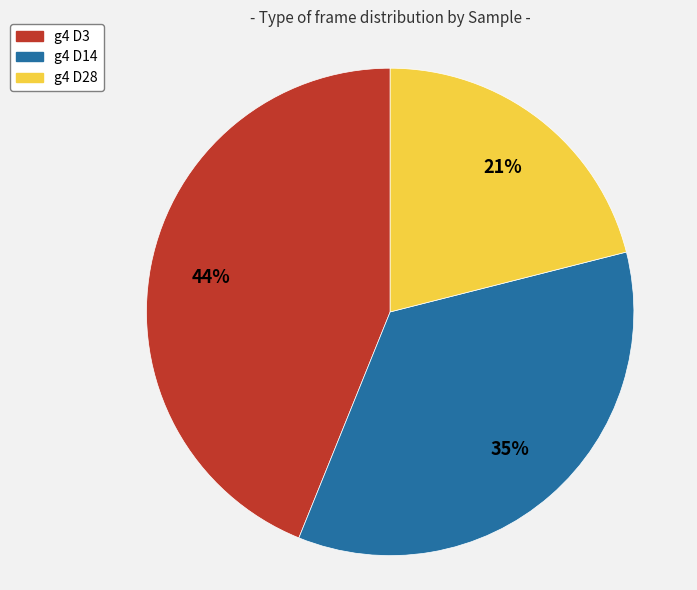

What is the largest slice in the pie chart?

g4 D3